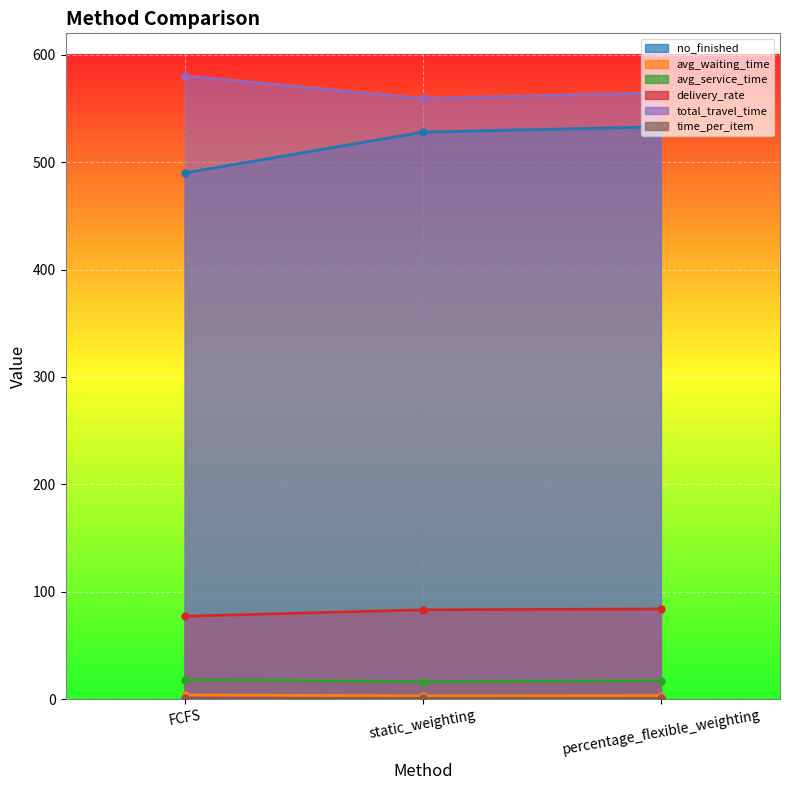

Rank the series at percentage_flexible_weighting from highest to lowest value.

total_travel_time, no_finished, delivery_rate, avg_service_time, avg_waiting_time, time_per_item